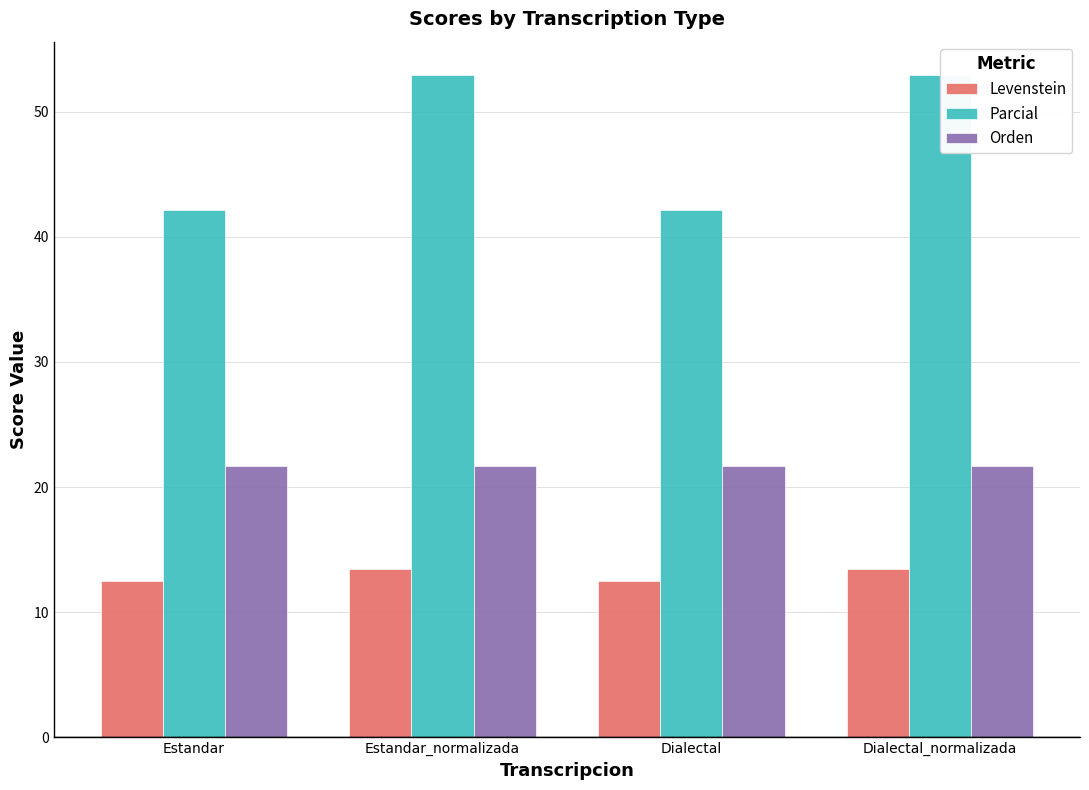

What position from the right is Estandar?

4